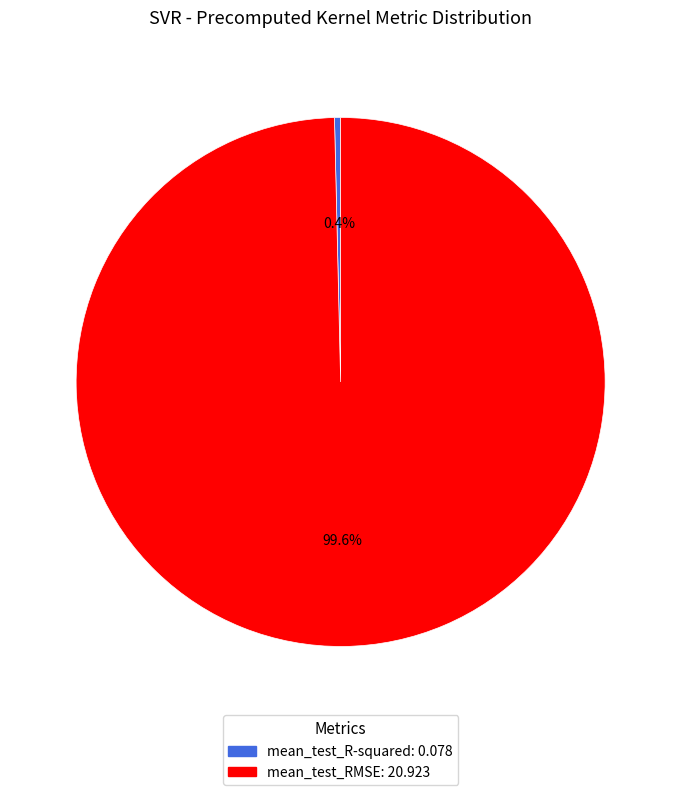

Rank the categories by value from lowest to highest.

mean_test_R-squared, mean_test_RMSE